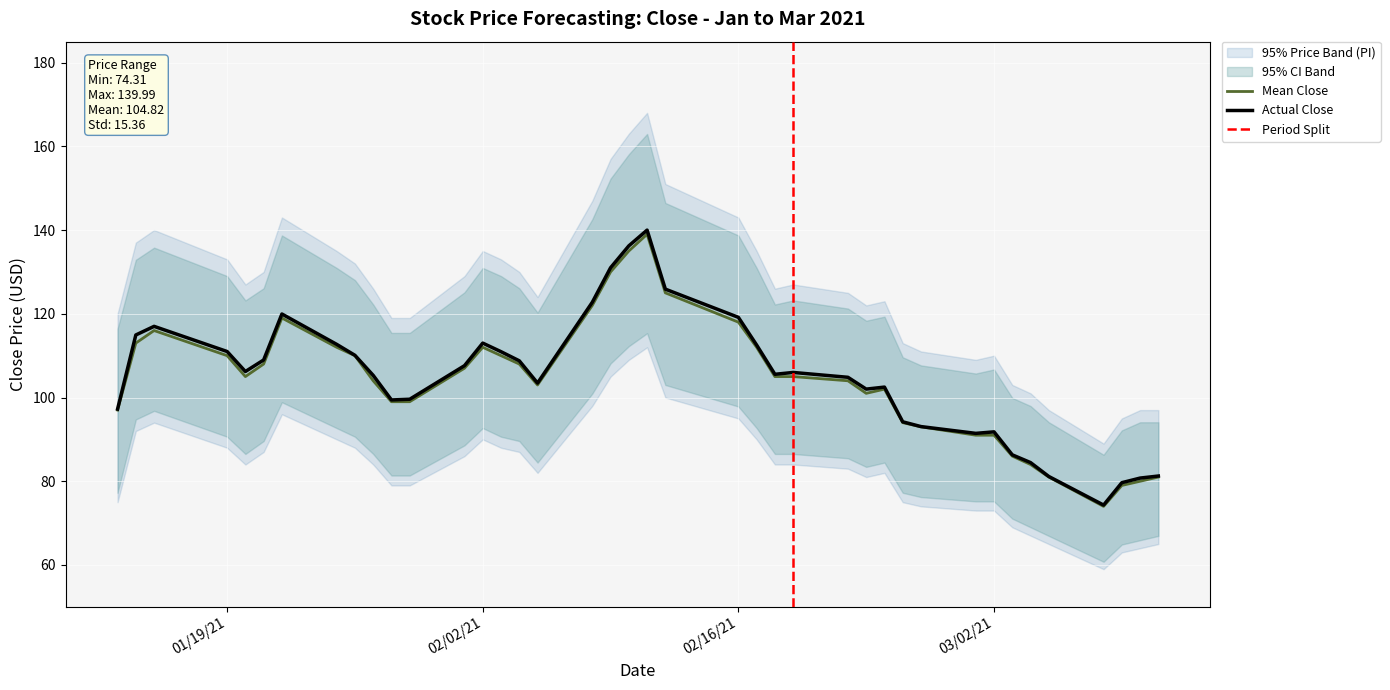

What is the lowest value of the Mean Close series?

74.0